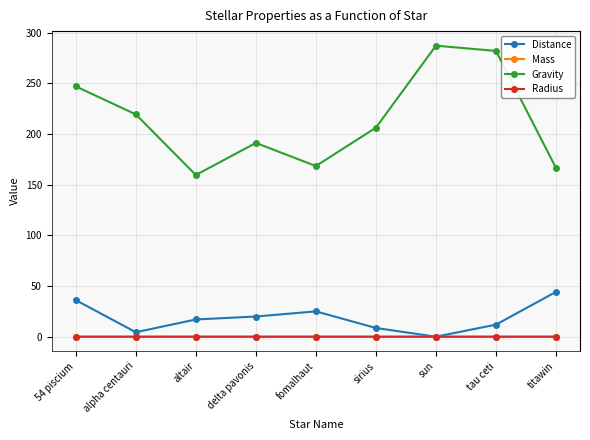

What position from the left is titawin?

9